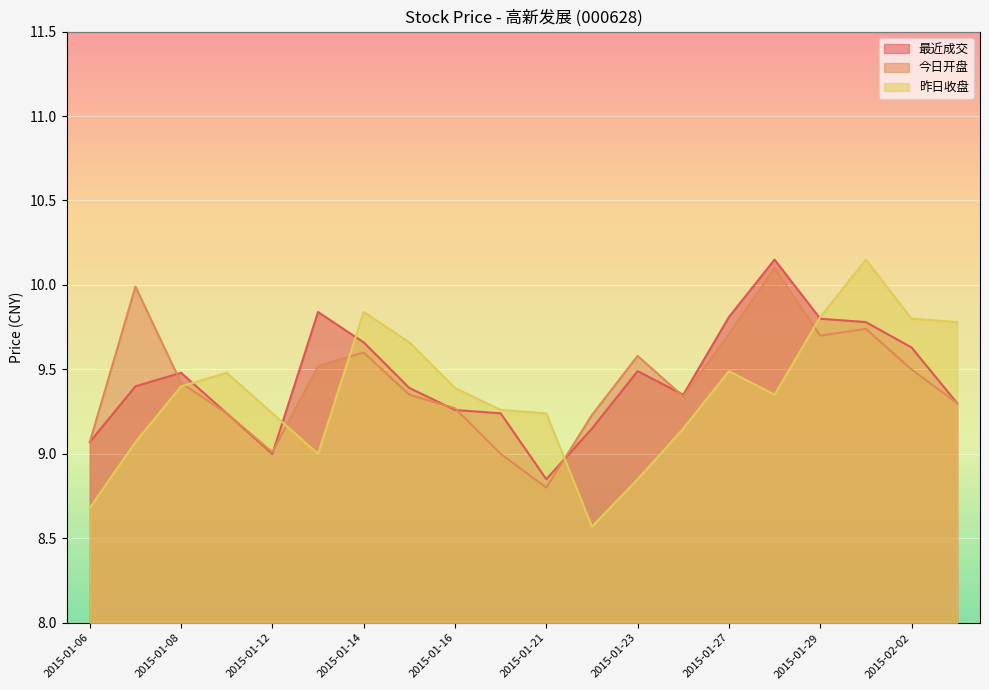

What is the difference between the second highest and second lowest values in the 昨日收盘 series?

1.2